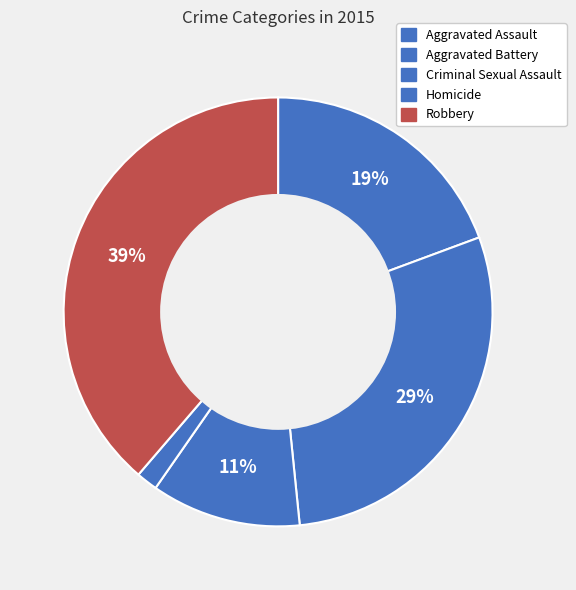

To the nearest percent, what is the difference between the Robbery and Criminal Sexual Assault slice percentages?

27%